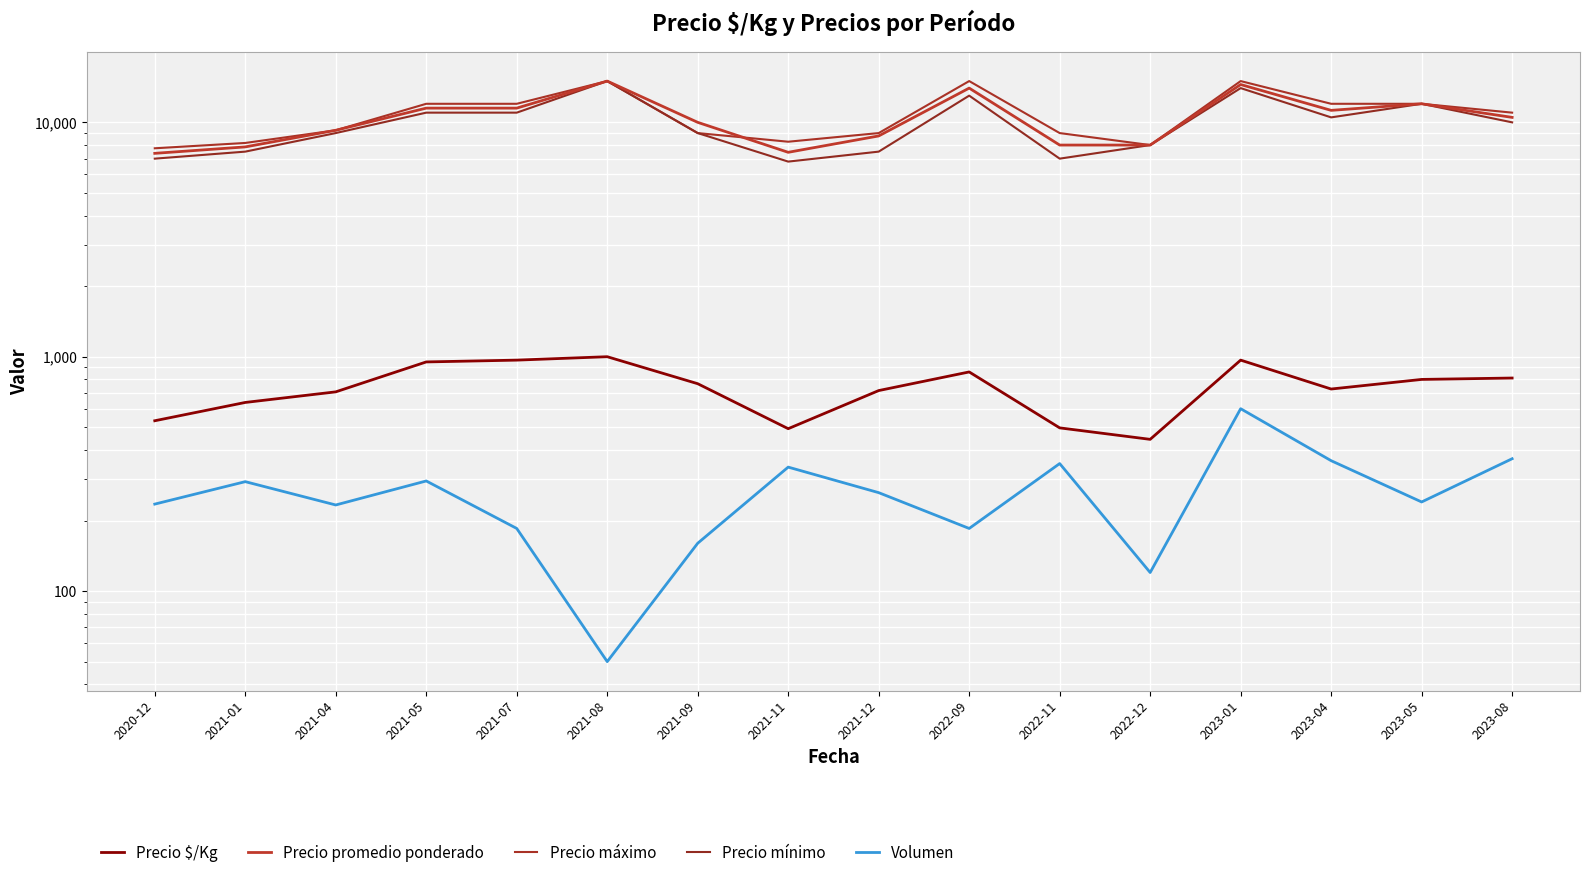

What is the difference between the maximum and minimum values in the Precio promedio ponderado series?

7625